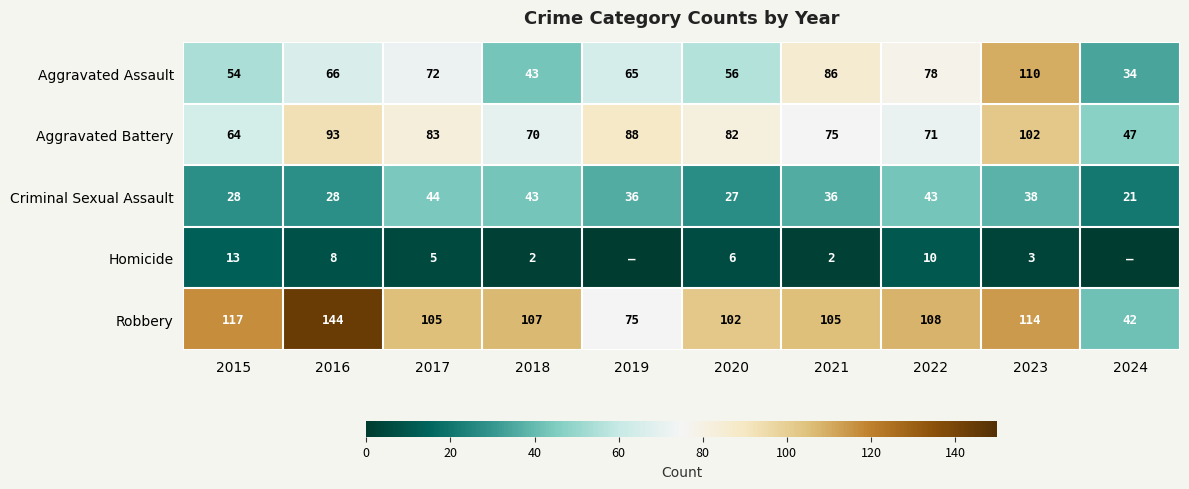

What is the sum of all Robbery values?

1019